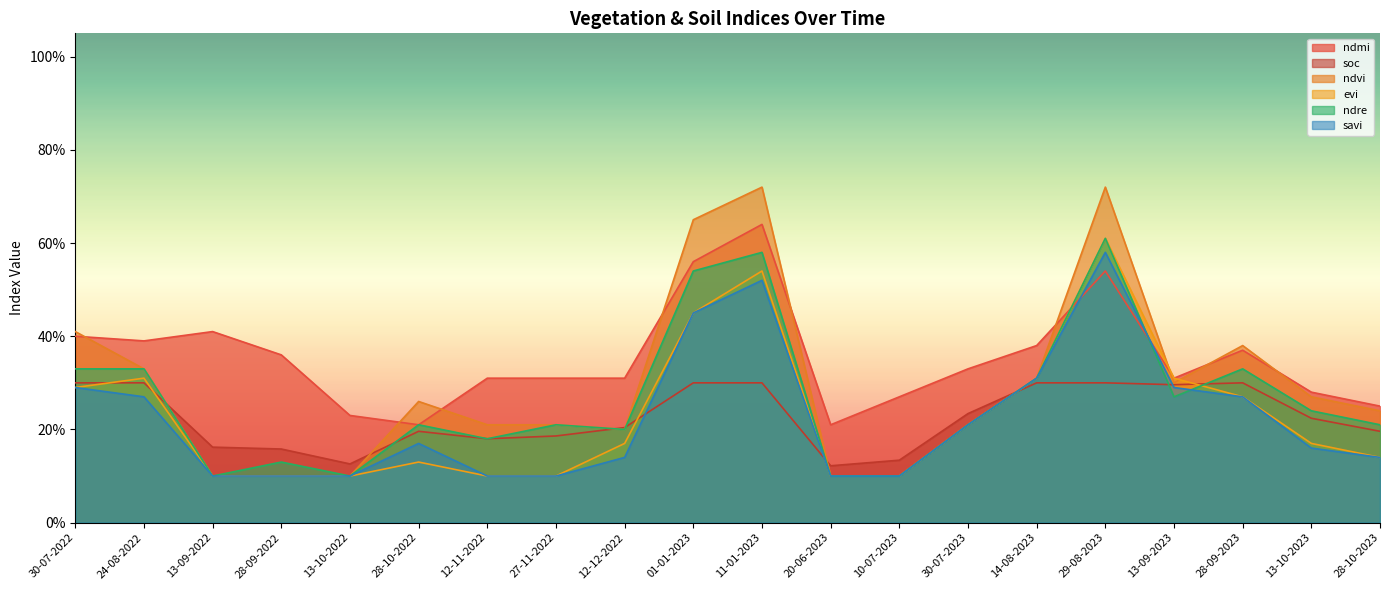

What is the minimum value for evi?

0.1